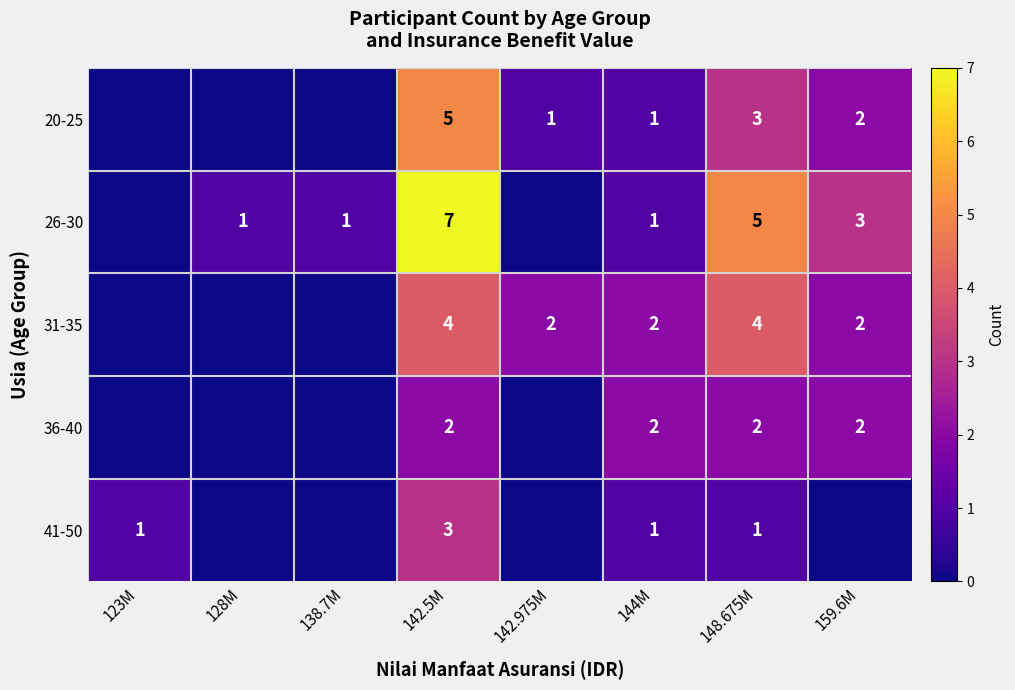

True or false: 20-25 has a value of 0 at 142.975M.

False